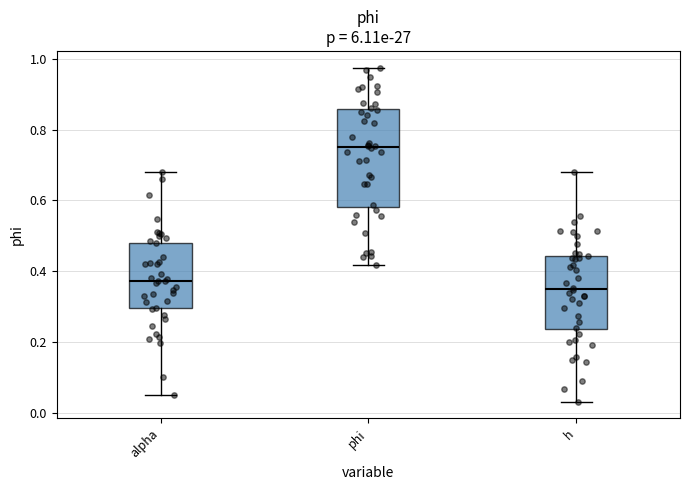

Reading left to right, read every box against the y-axis: the position of its median line, the range the box covers, and the ends of its whiskers. The values are not printed on the chart, so give them approximately, as read against the axis.

alpha: median 0.38, box 0.30 to 0.48, whiskers 0.06 to 0.68
phi: median 0.76, box 0.58 to 0.86, whiskers 0.42 to 0.98
h: median 0.34, box 0.24 to 0.44, whiskers 0.04 to 0.68